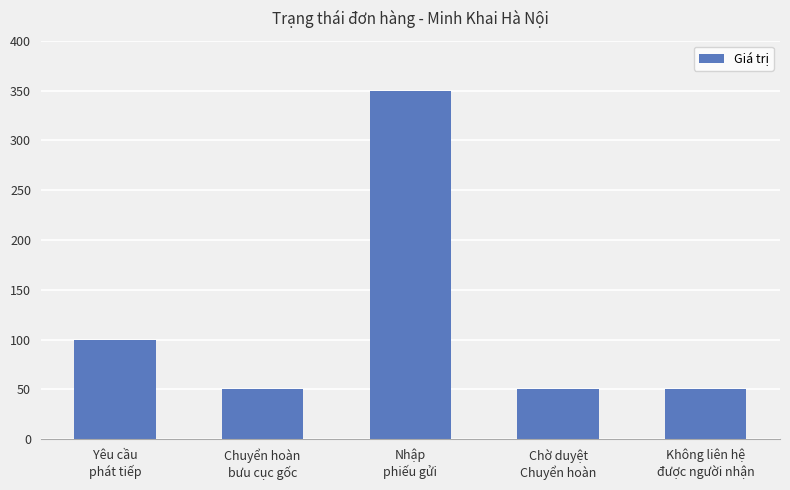

Reading left to right, transcribe all the data shown in this chart.

Yêu cầu
phát tiếp=100	Chuyển hoàn
bưu cục gốc=50	Nhập
phiếu gửi=350	Chờ duyệt
Chuyển hoàn=50	Không liên hệ
được người nhận=50